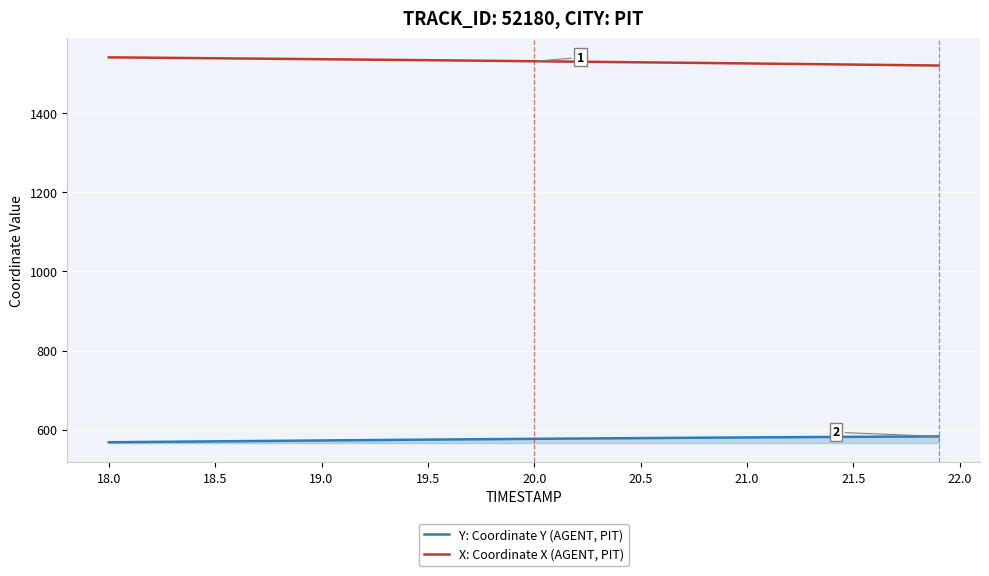

True or false: Y: Coordinate Y (AGENT, PIT) and X: Coordinate X (AGENT, PIT) intersect in this chart.

False